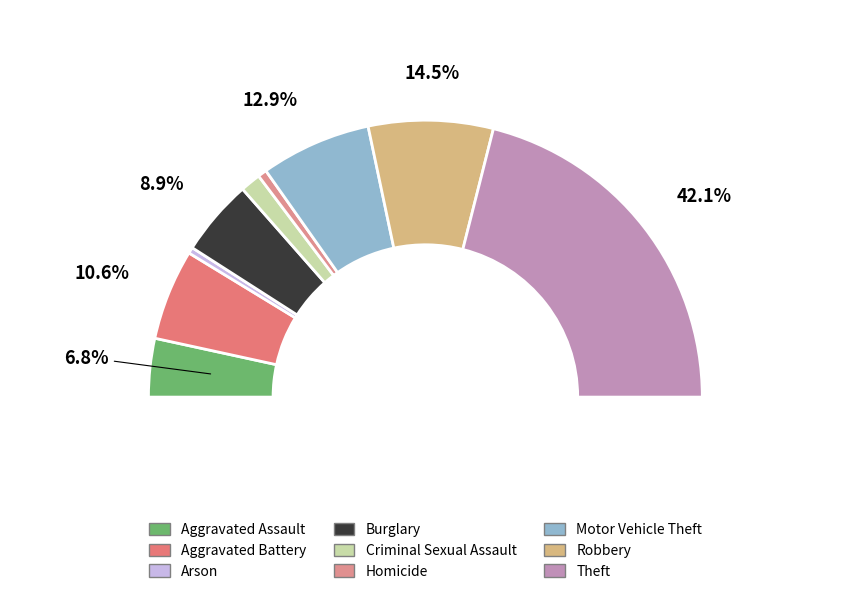

Between Motor Vehicle Theft and Arson, which is larger?

Motor Vehicle Theft